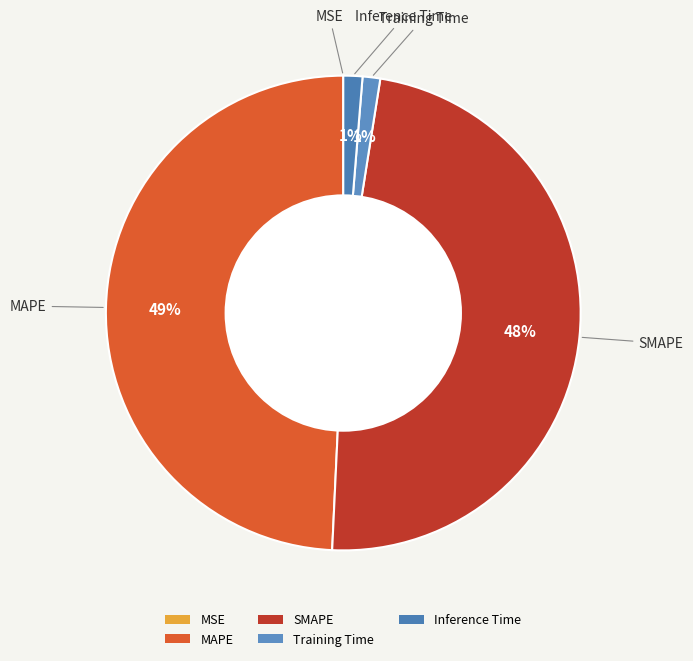

Between MAPE and Inference Time, which is larger?

MAPE